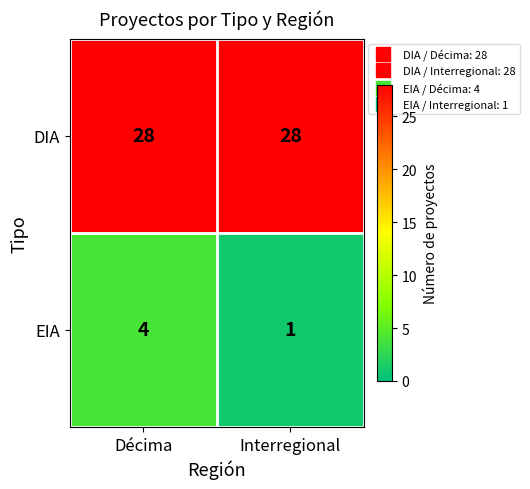

Reading left to right, extract all data points from this chart.

DIA: Décima=28	Interregional=28
EIA: Décima=4	Interregional=1